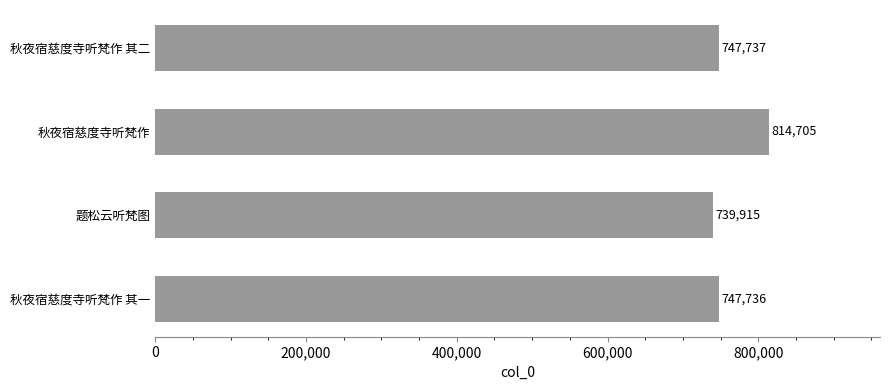

What position from the top is 秋夜宿慈度寺听梵作 其一?

4